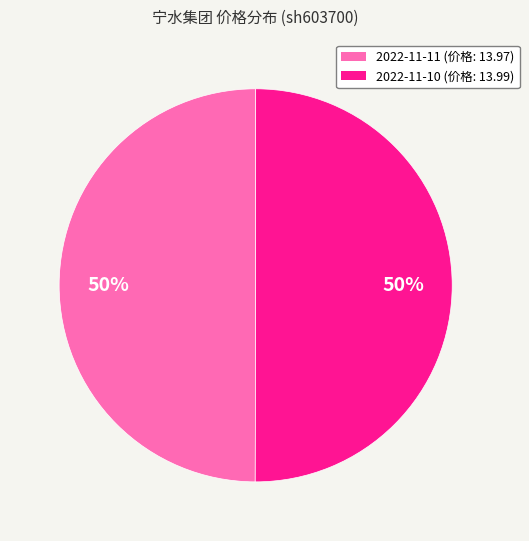

How many slices are in this pie chart?

2